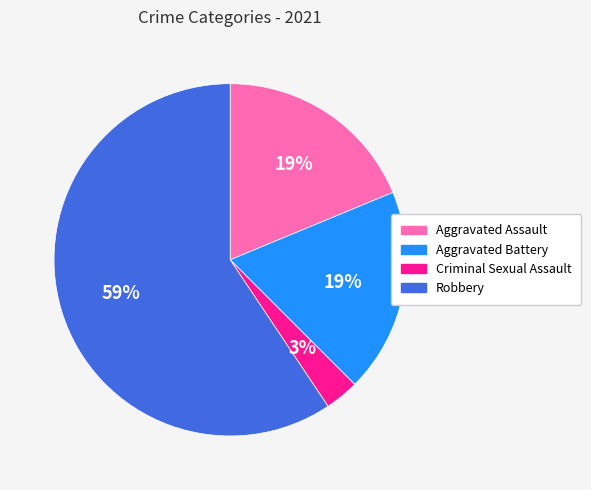

Combined, do Robbery and Aggravated Battery account for over 50%?

Yes